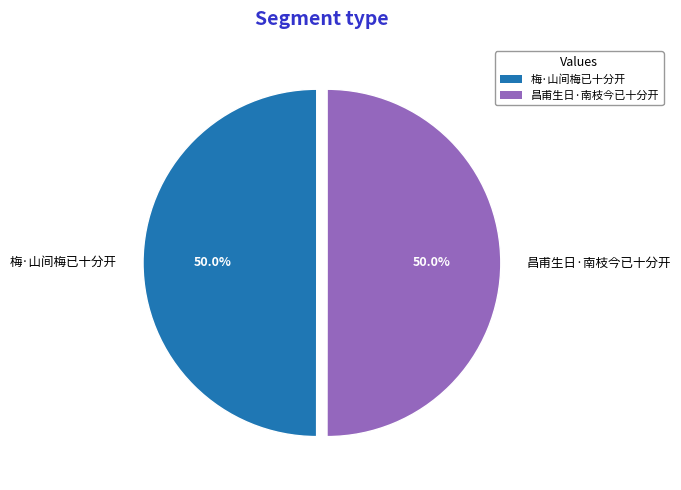

To the nearest percent, what is the combined percentage of 梅·山间梅已十分开 and 昌甫生日·南枝今已十分开?

100%